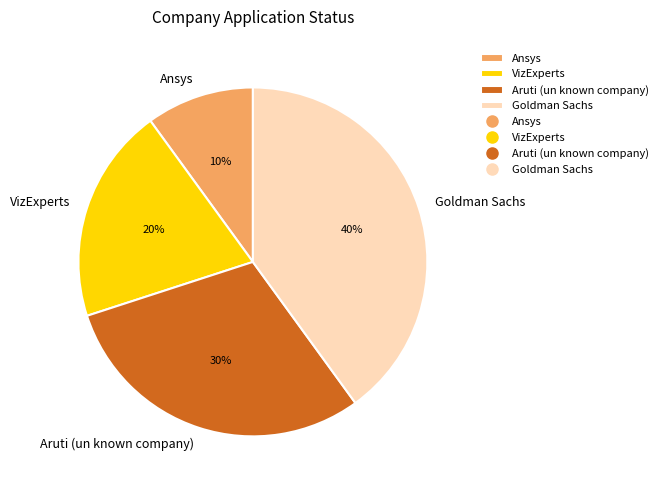

Count the number of slices in the pie.

4